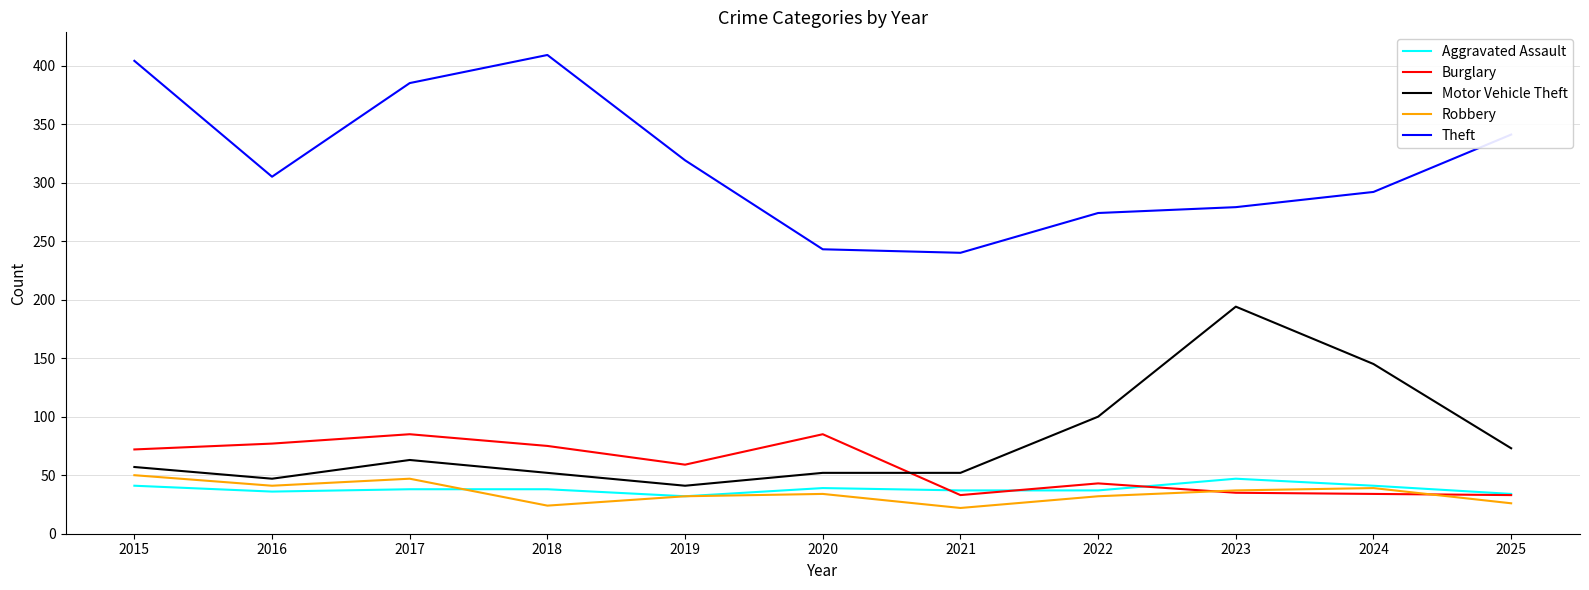

Which series has the largest total across all categories?

Theft